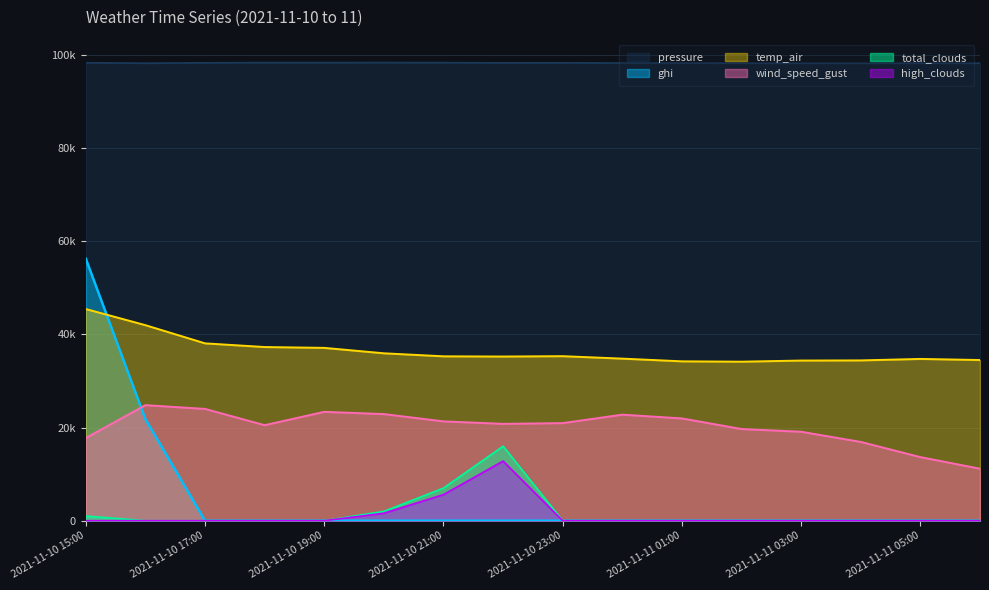

What is the difference between the maximum and second lowest values in the wind_speed_gust series?

11162.7